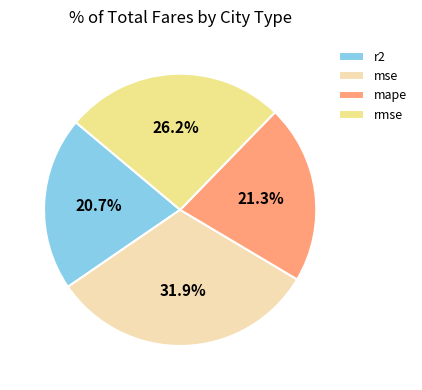

Rank the categories by value from highest to lowest.

mse, rmse, mape, r2